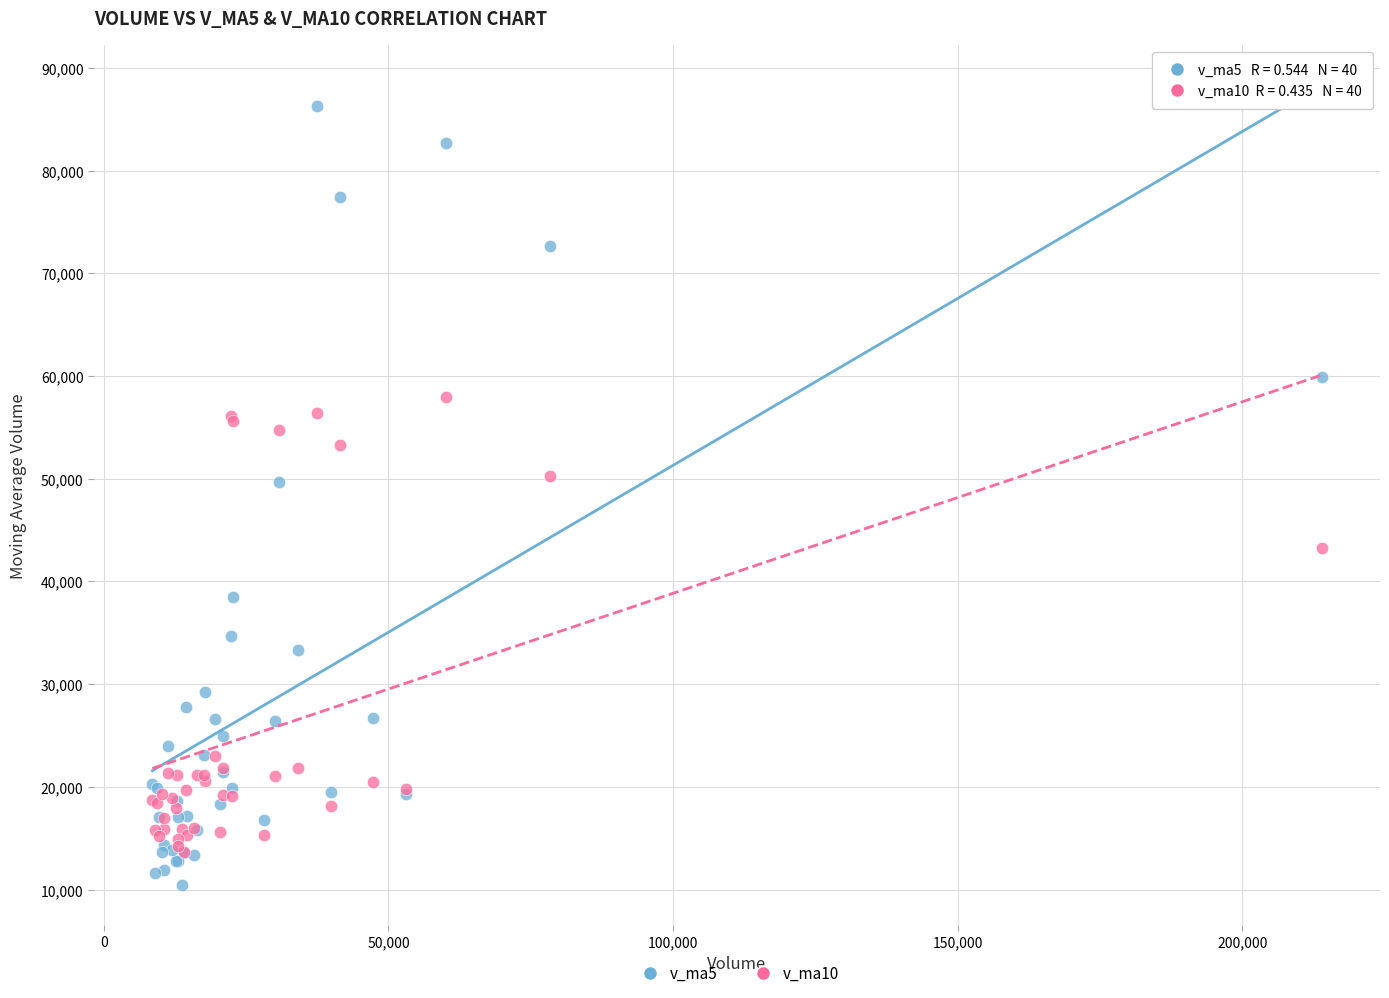

In the v_ma10 series, what Y value is closest to 35796?

43296.1